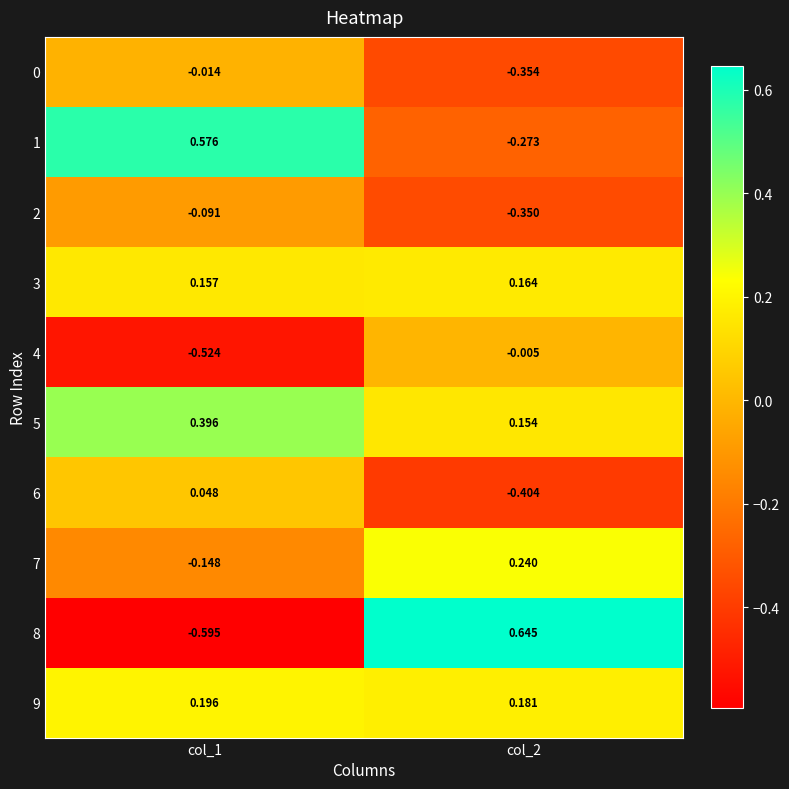

Is the value of 9 at col_1 greater than the value of 8 at col_2?

No